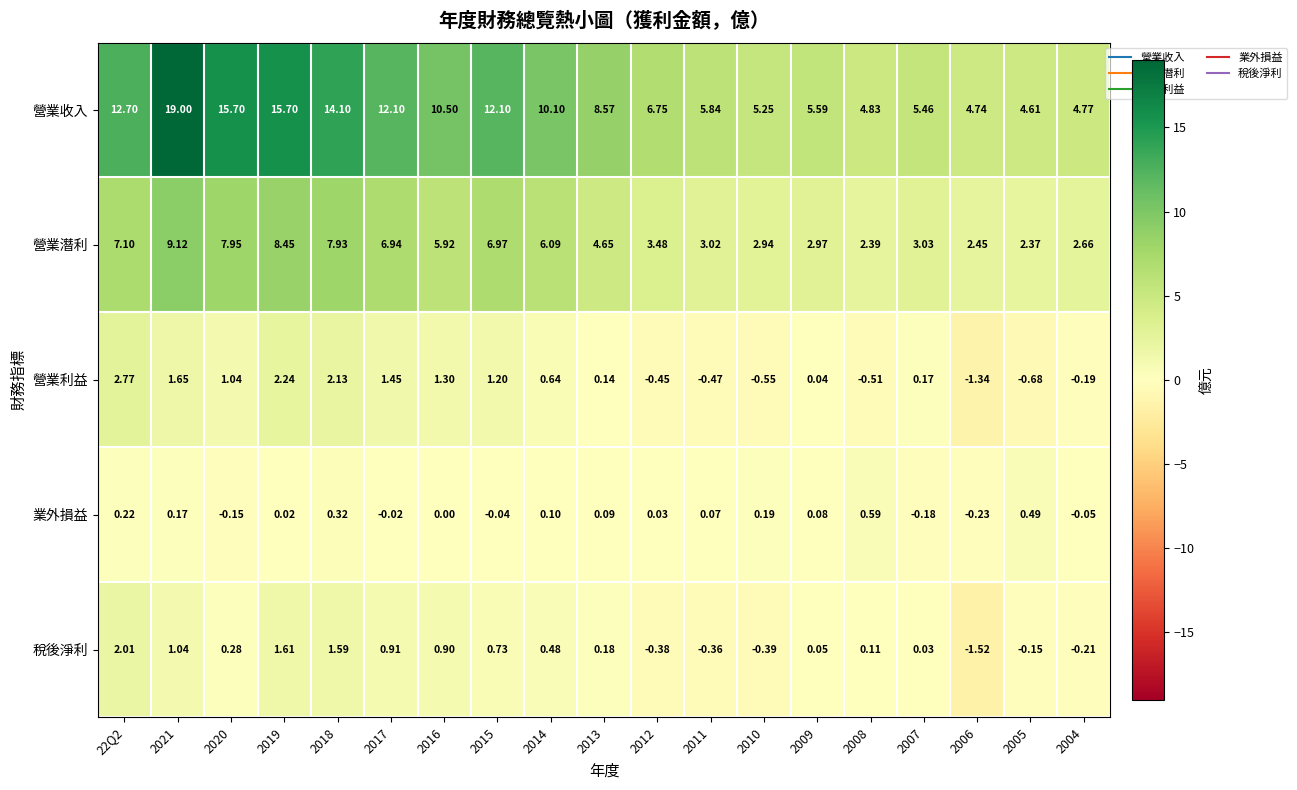

Which series has the widest spread of values?

營業收入